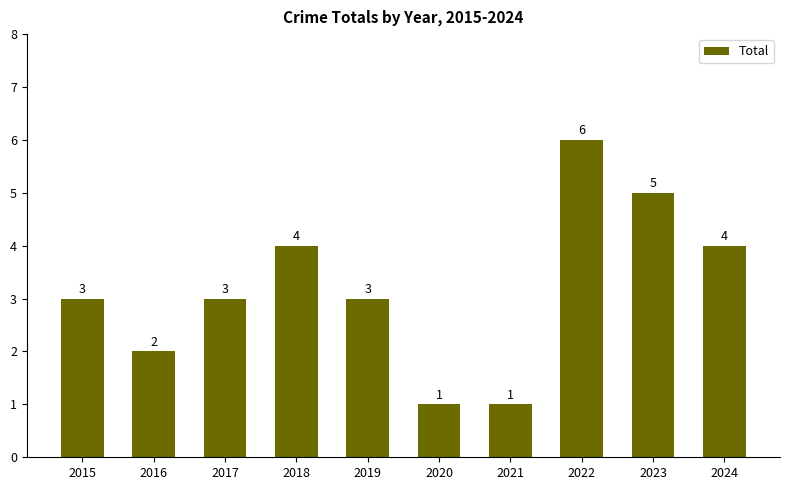

What is the sum of the values at 2020 and 2018?

5